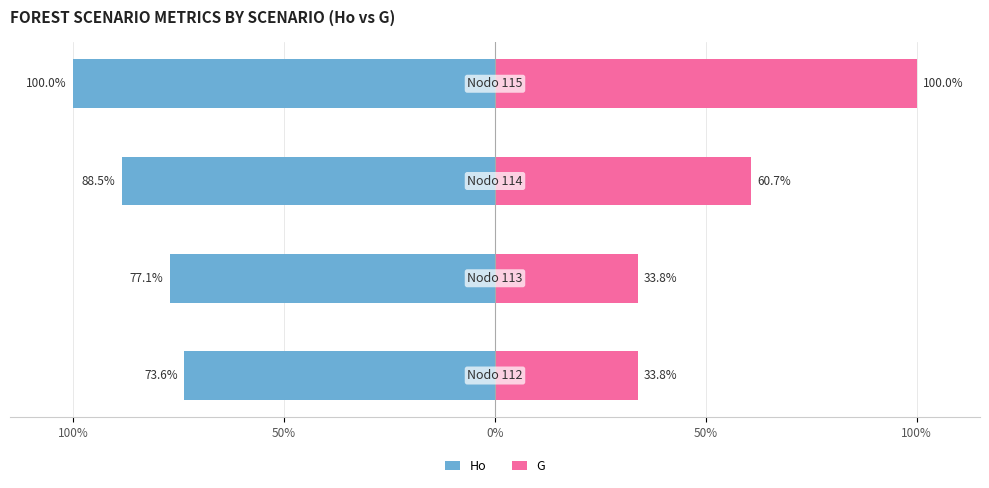

Is it true that G equals 33.8 at 100%?

True